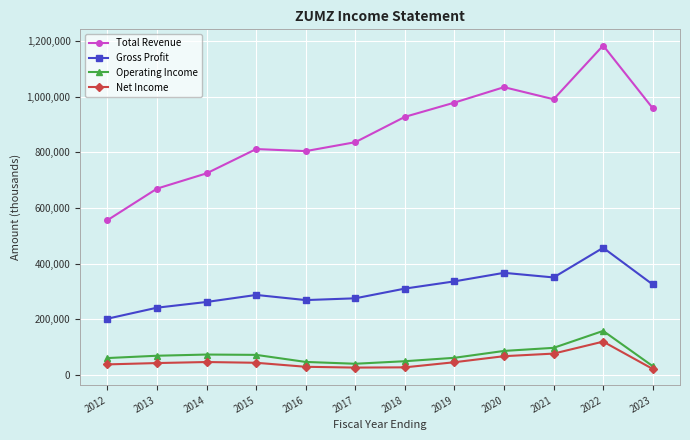

What is the value of the Total Revenue point at the 9th from the left?

1034100